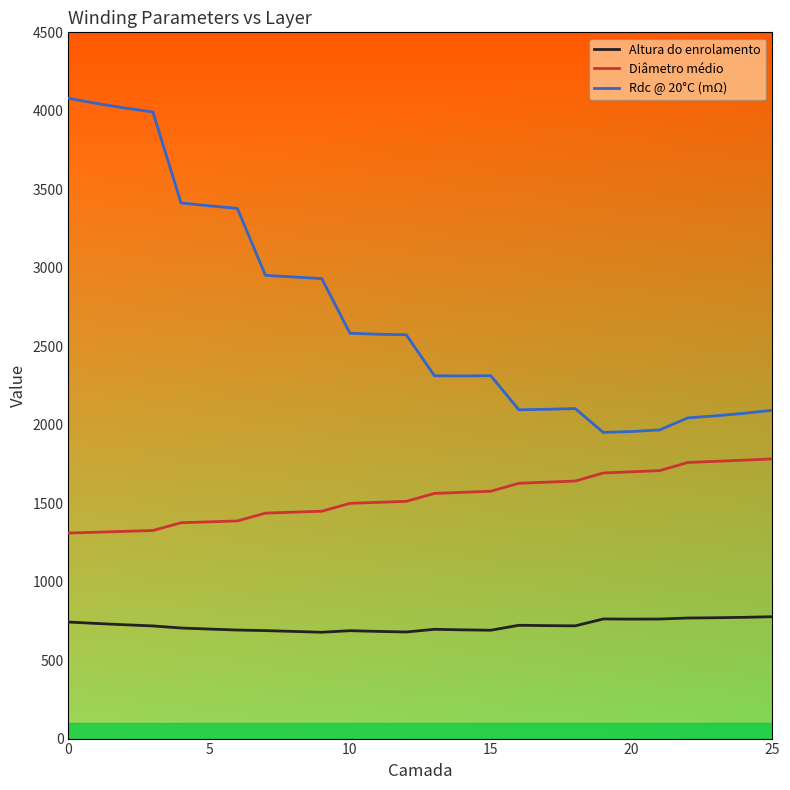

What is the difference between the second highest and second lowest values in the Altura do enrolamento series?

93.4